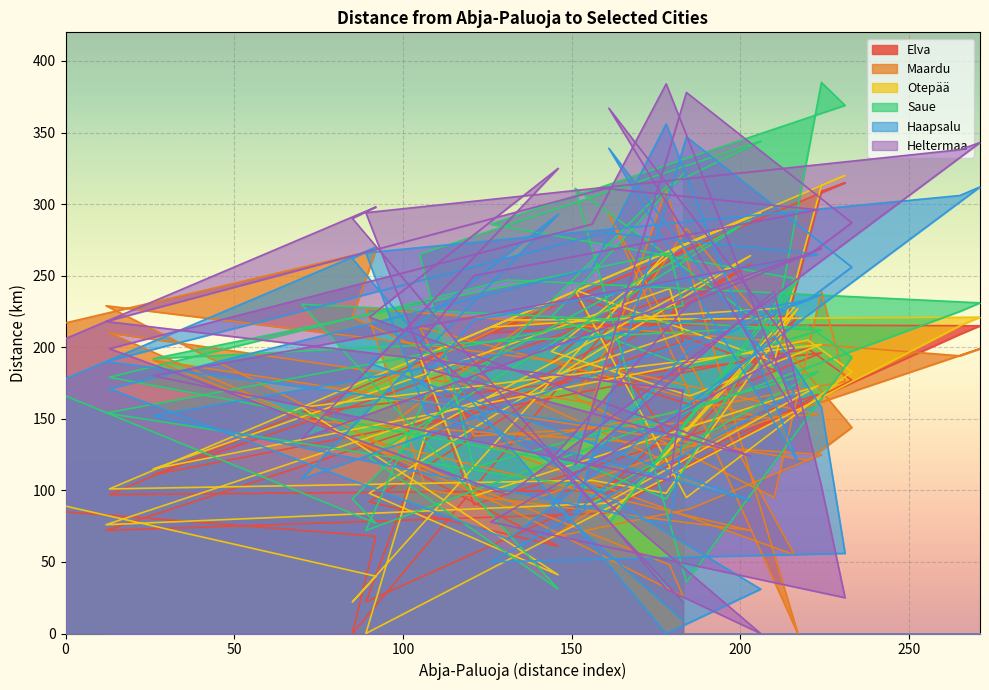

Reading right to left, list all the values displayed in this chart.

Elva: 268	190	160	196	154	61	92	258	136	22	209	215	216	97	100	120	221	103	222	210	315	309	184	236	117	177	199	111	235	204	72	84	167	90	189	290	262	0	68	85
Maardu: 129	67	87	125	149	233	135	72	100	227	194	199	88	210	161	310	0	293	55	131	176	239	95	165	283	144	121	191	48	26	229	186	153	138	214	151	120	221	268	217
Otepää: 272	197	166	202	158	41	98	264	142	0	215	221	219	101	107	98	227	81	228	214	320	313	190	240	95	183	205	115	241	210	76	91	173	96	193	294	266	22	40	89
Saue: 321	221	186	212	230	31	123	289	167	72	225	231	247	179	116	94	247	77	248	286	369	385	210	311	36	193	215	192	266	229	154	100	183	116	265	344	312	94	77	166
Haapsalu: 9	91	199	237	108	293	189	93	153	266	306	312	66	171	255	356	120	339	168	50	56	158	208	84	347	256	233	152	76	138	190	280	265	219	175	31	0	262	270	178
Heltermaa: 22	122	231	269	136	325	221	124	185	294	338	343	97	199	286	384	151	367	199	78	25	103	239	118	378	287	264	180	107	170	218	311	296	250	203	0	31	290	298	206